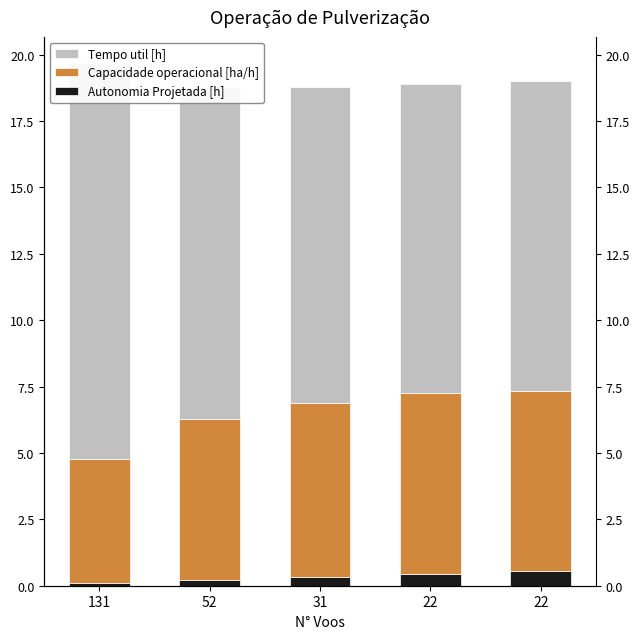

Does the chart contain any negative values?

No